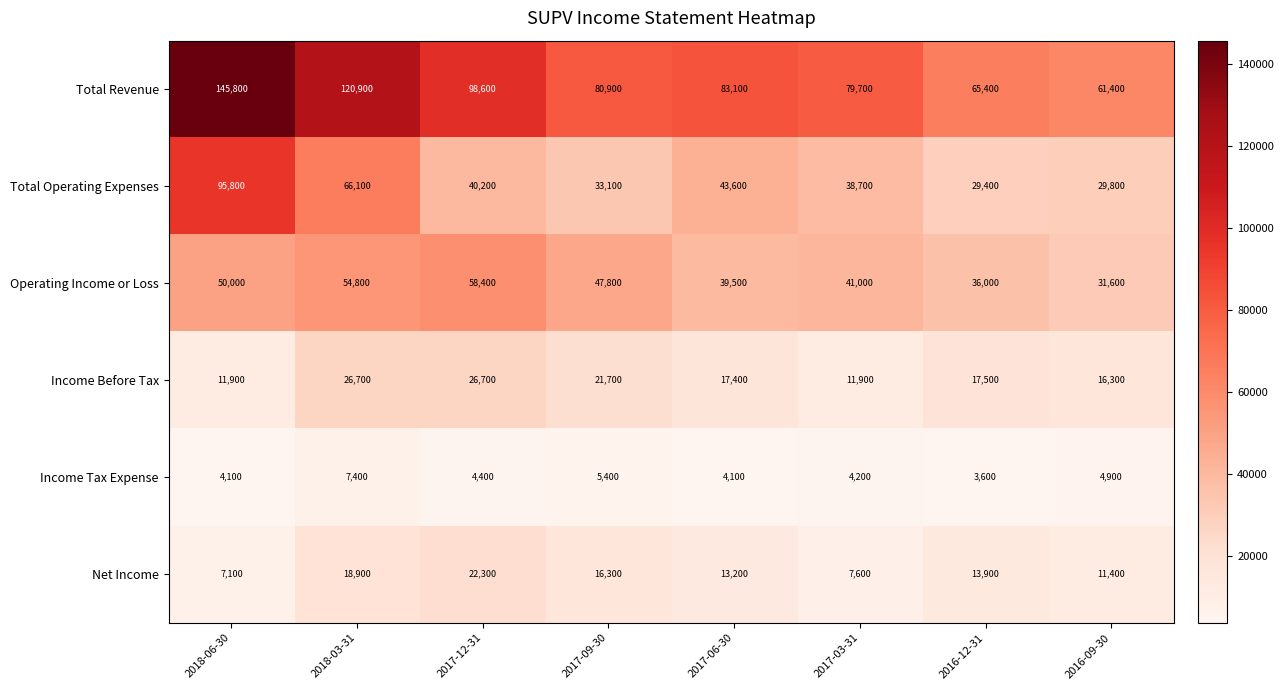

At 2017-03-31, list the series in order from smallest to largest.

Income Tax Expense, Net Income, Income Before Tax, Total Operating Expenses, Operating Income or Loss, Total Revenue